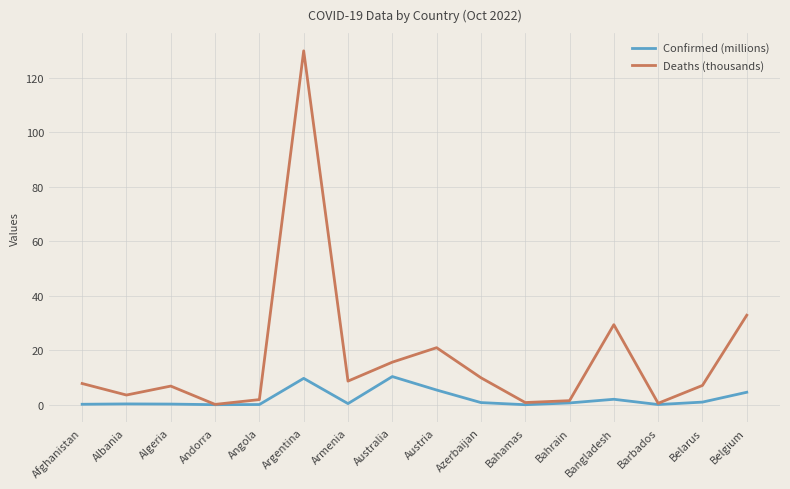

List the series in order of their peak value, highest first.

Deaths (thousands), Confirmed (millions)